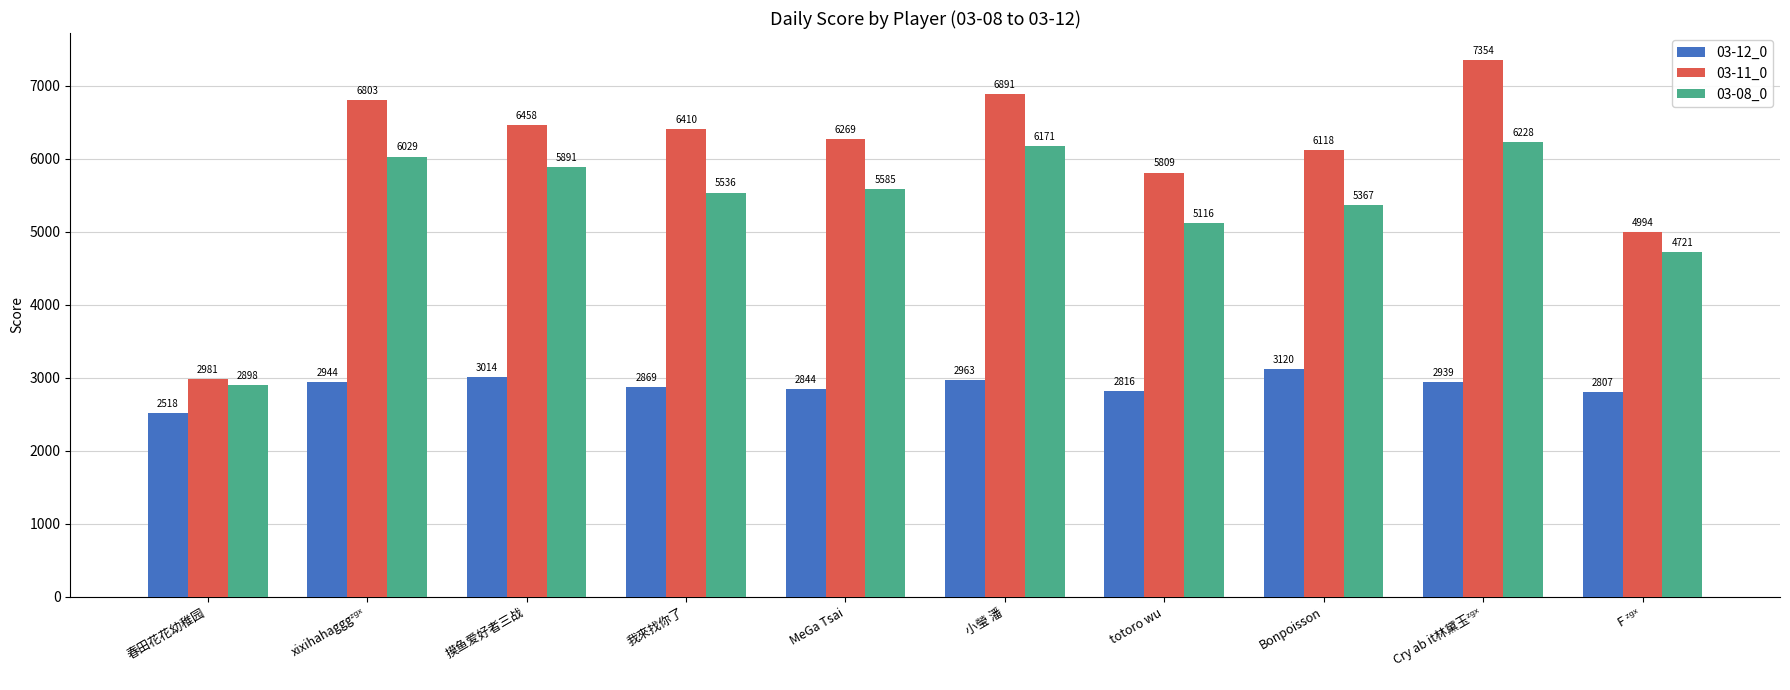

Reading left to right, transcribe all the data shown in this chart.

03-12_0: 2518	2944	3014	2869	2844	2963	2816	3120	2939	2807
03-11_0: 2981	6803	6458	6410	6269	6891	5809	6118	7354	4994
03-08_0: 2898	6029	5891	5536	5585	6171	5116	5367	6228	4721